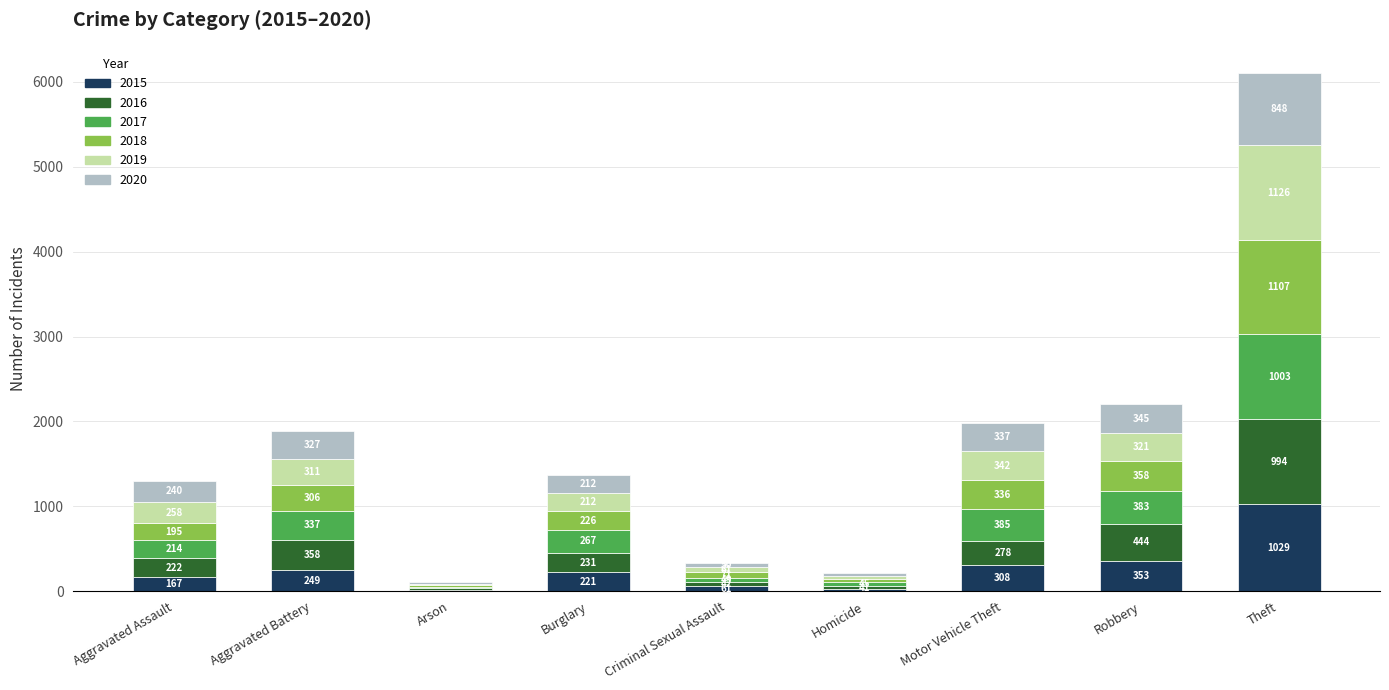

At which category is the sum across all series the highest?

Theft